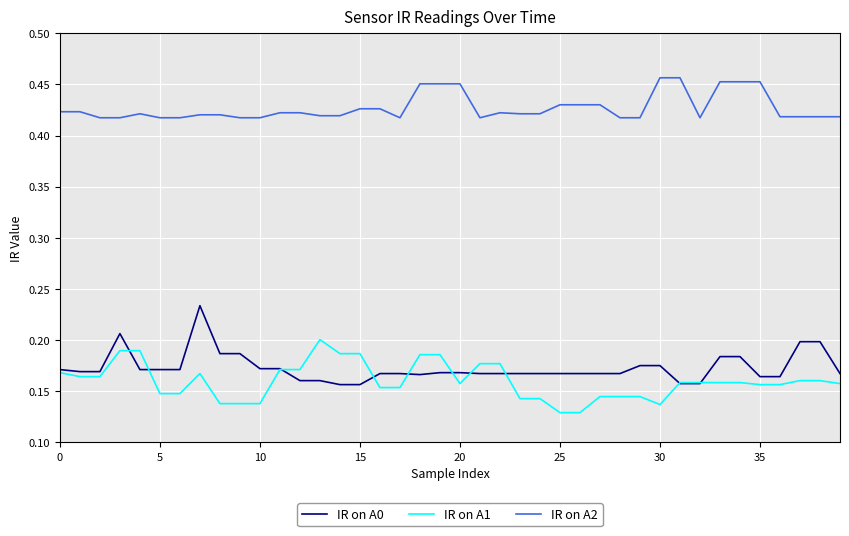

True or false: IR on A2 and IR on A1 intersect in this chart.

False